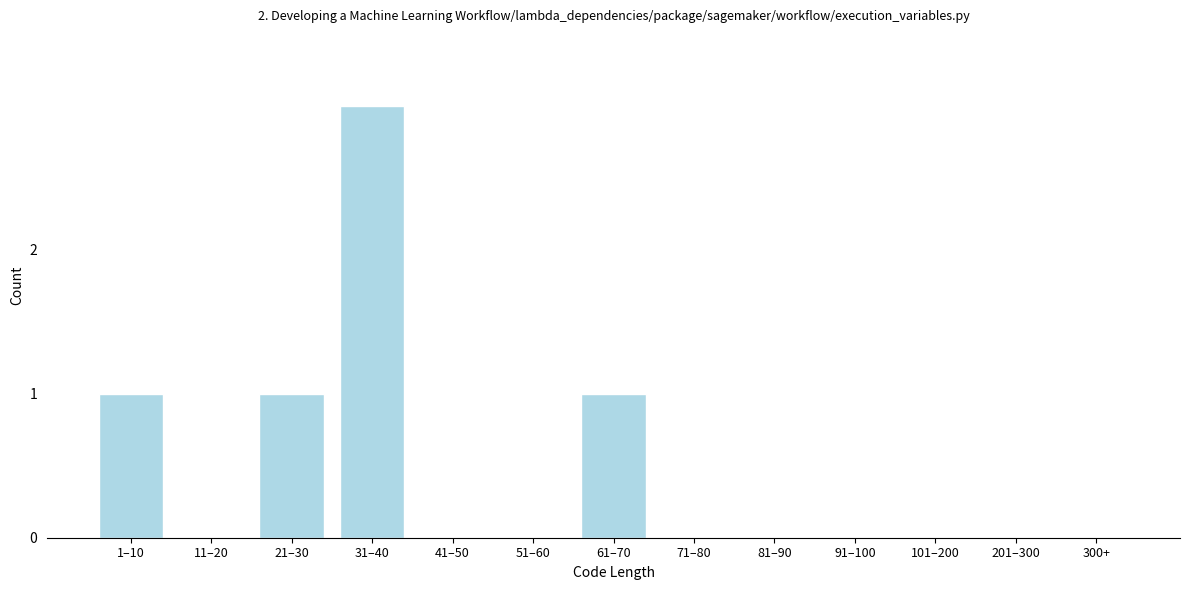

Reading right to left, extract all data points from this chart.

300+=0	201–300=0	101–200=0	91–100=0	81–90=0	71–80=0	61–70=1	51–60=0	41–50=0	31–40=3	21–30=1	11–20=0	1–10=1